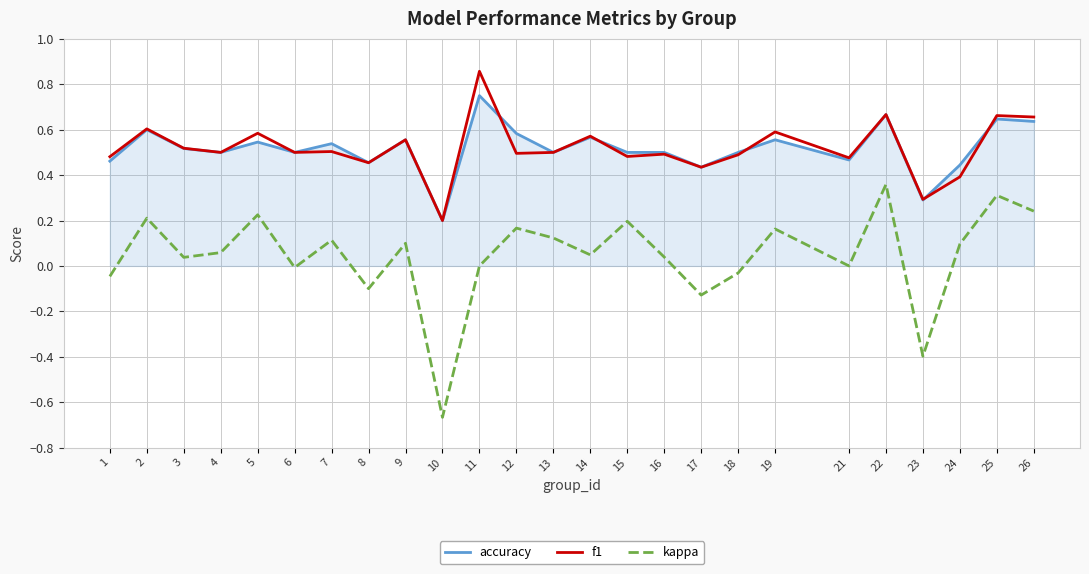

At which category does the chart reach its minimum across all series?

10